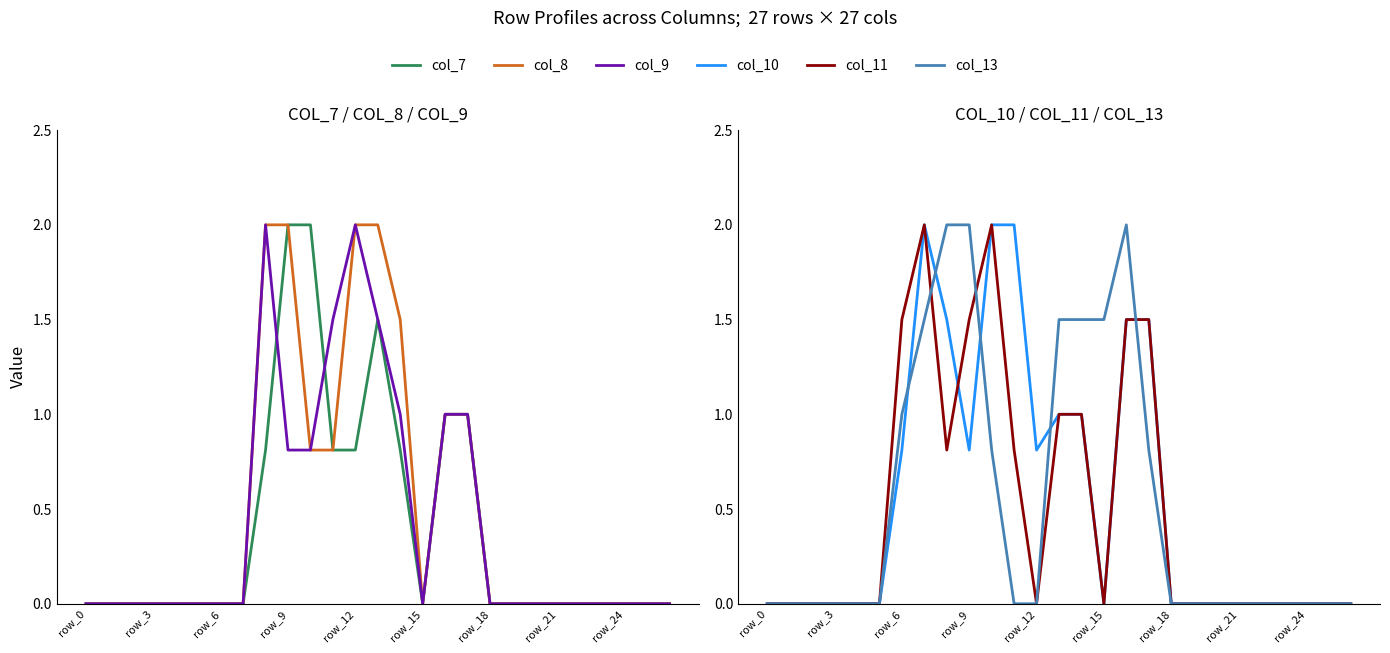

Between 13 and 26, which series saw the biggest shift?

col_8